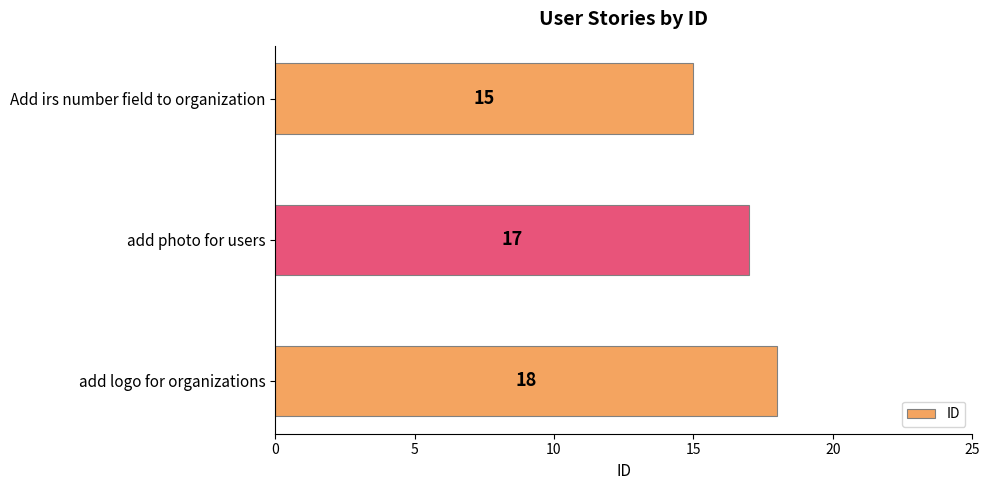

What is the label of the 2nd bar from the bottom?

add photo for users